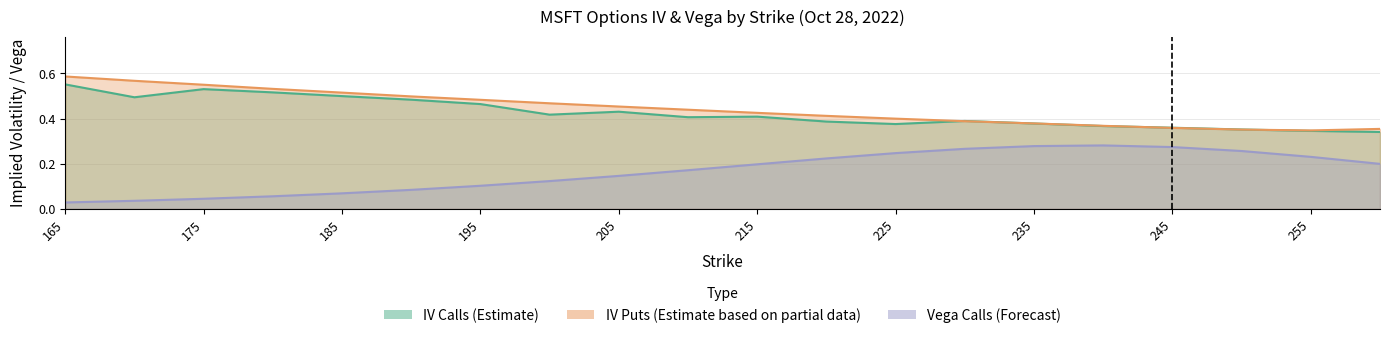

What is the difference between the second highest and second lowest values in the iv_puts series?

0.2